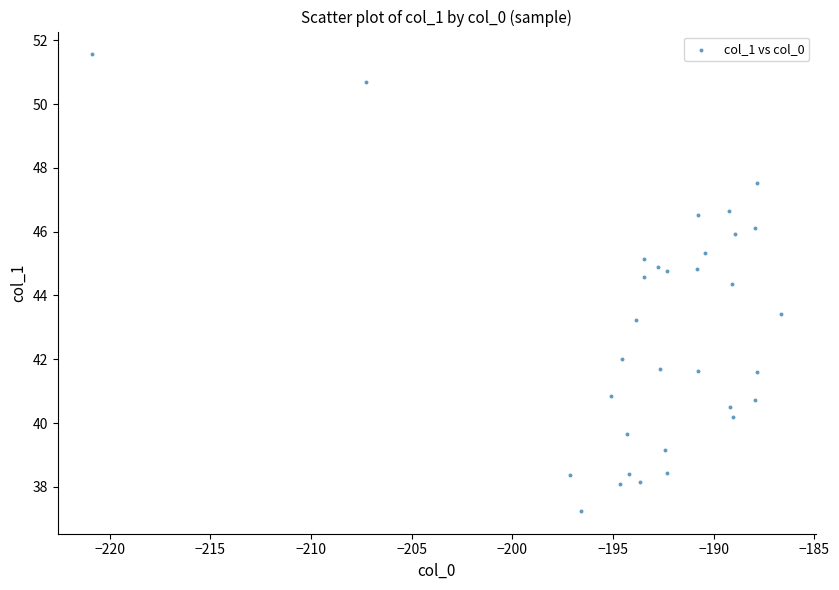

What is the range of X values (max minus min)?

34.2